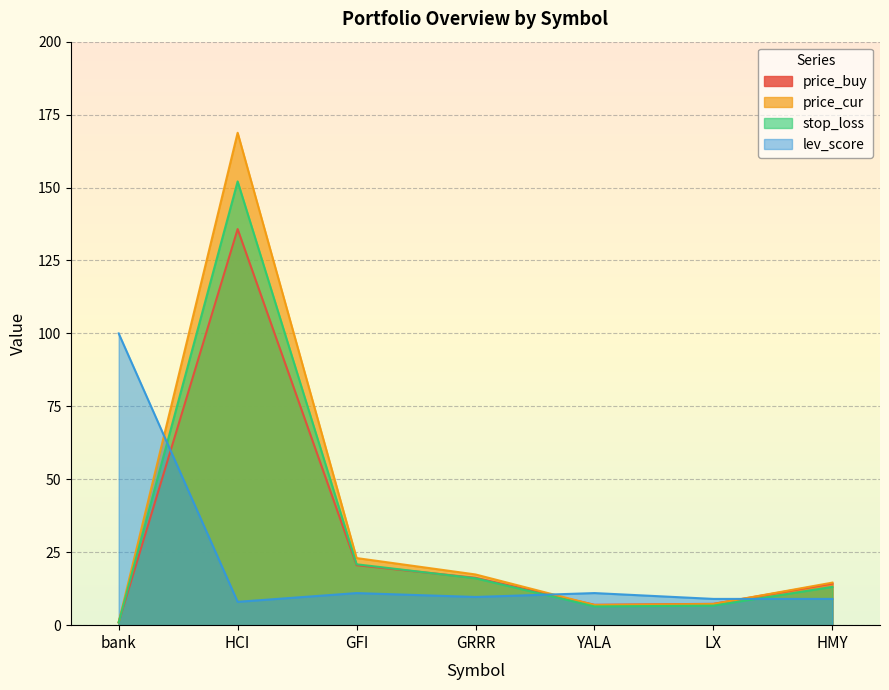

The lev_score series shows 9.7 at GRRR. True or false?

True